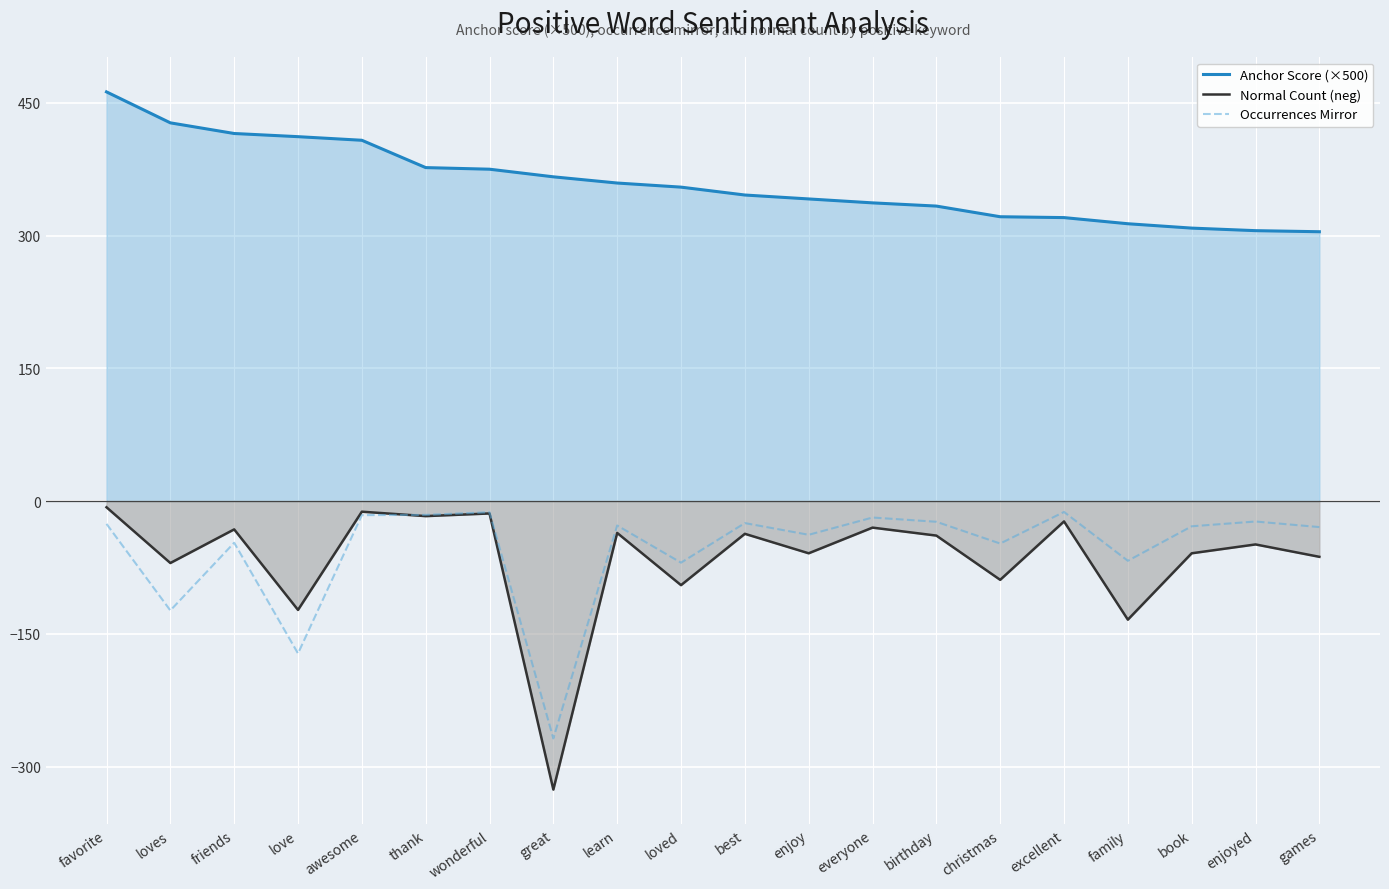

How many values in the Occurrences Mirror series are below -27?

11